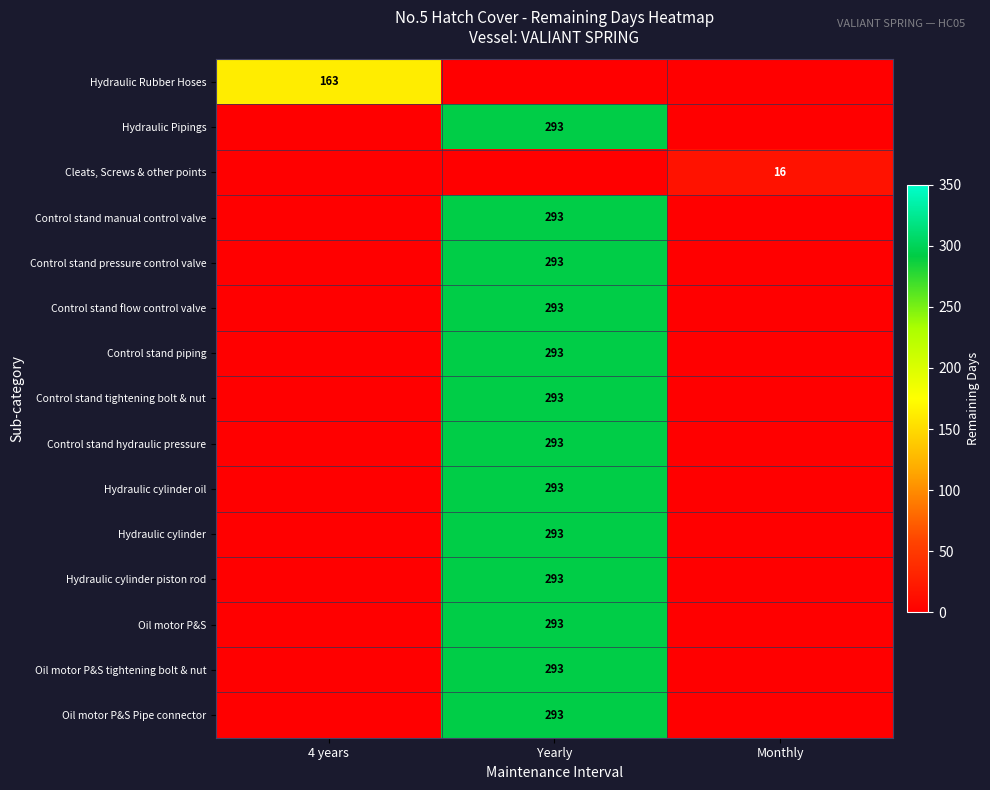

Is it true that Control stand tightening bolt & nut equals 293 at Yearly?

True